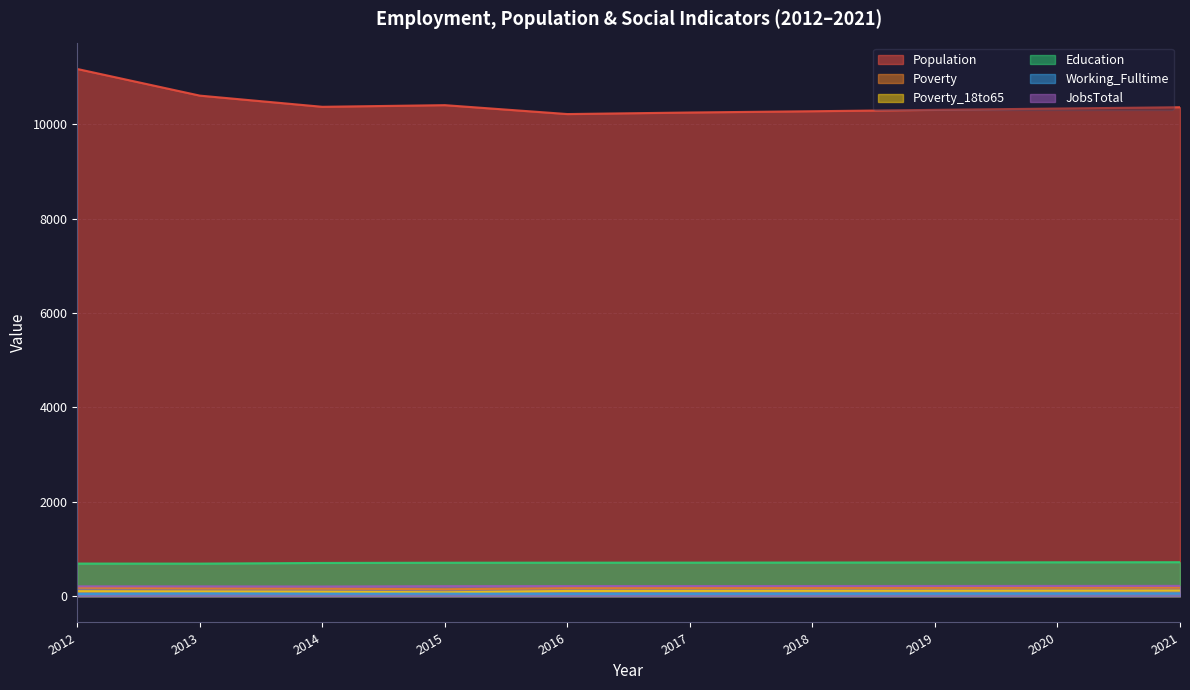

True or false: Poverty and Working_Fulltime intersect in this chart.

False